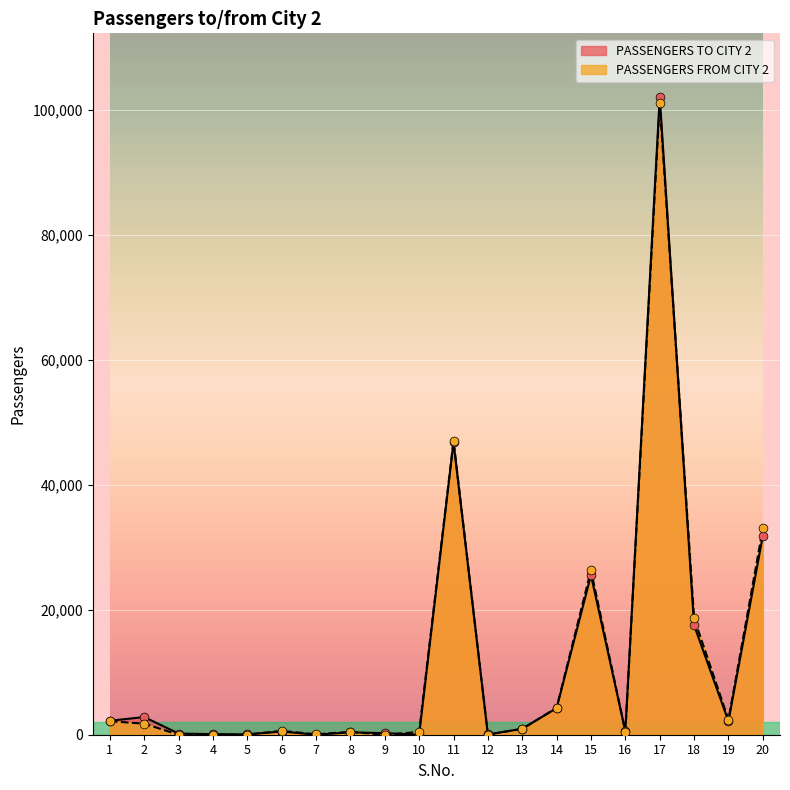

What are all the series names shown in the legend?

PASSENGERS TO CITY 2, PASSENGERS FROM CITY 2